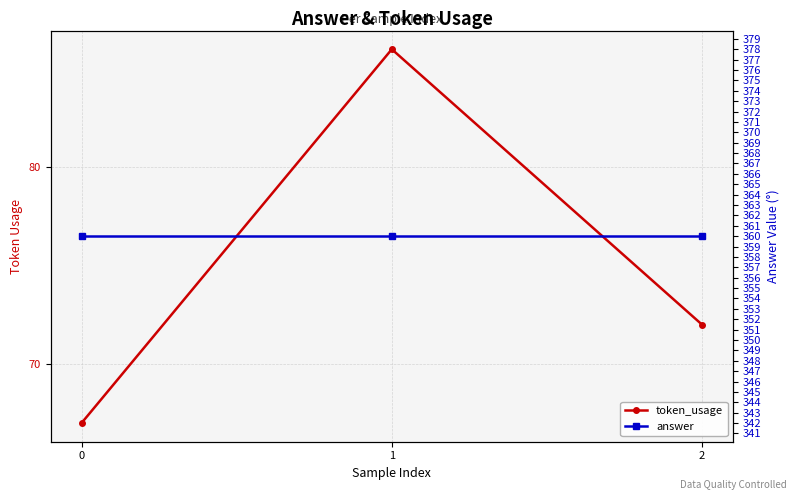

What is the value of the answer point at the 2nd from the left?

360